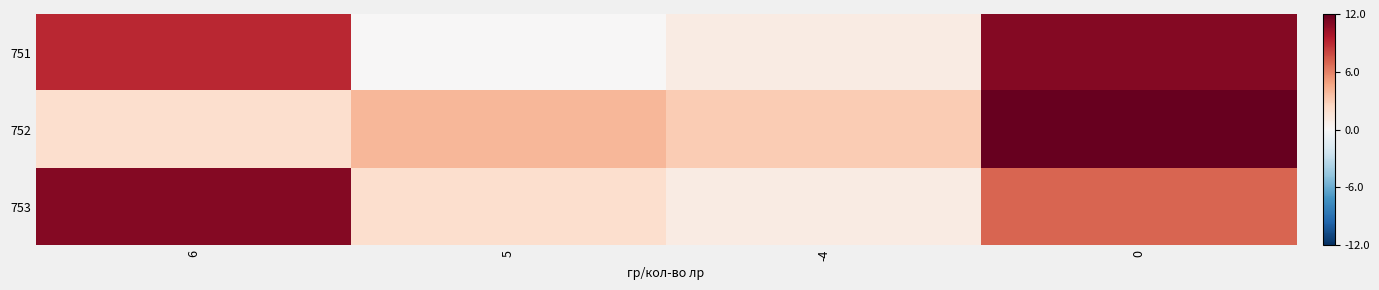

What is the total value across all series at 0?

30